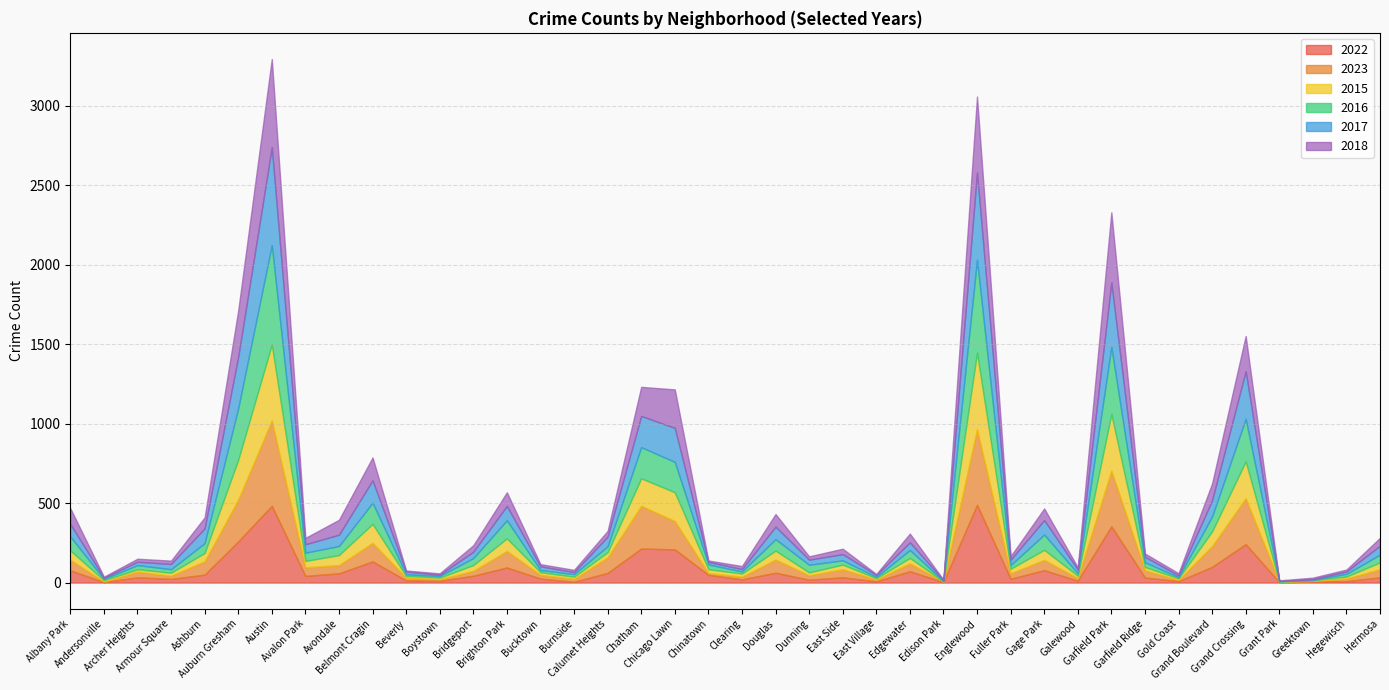

True or false: 2018 and 2016 cross at least once.

True